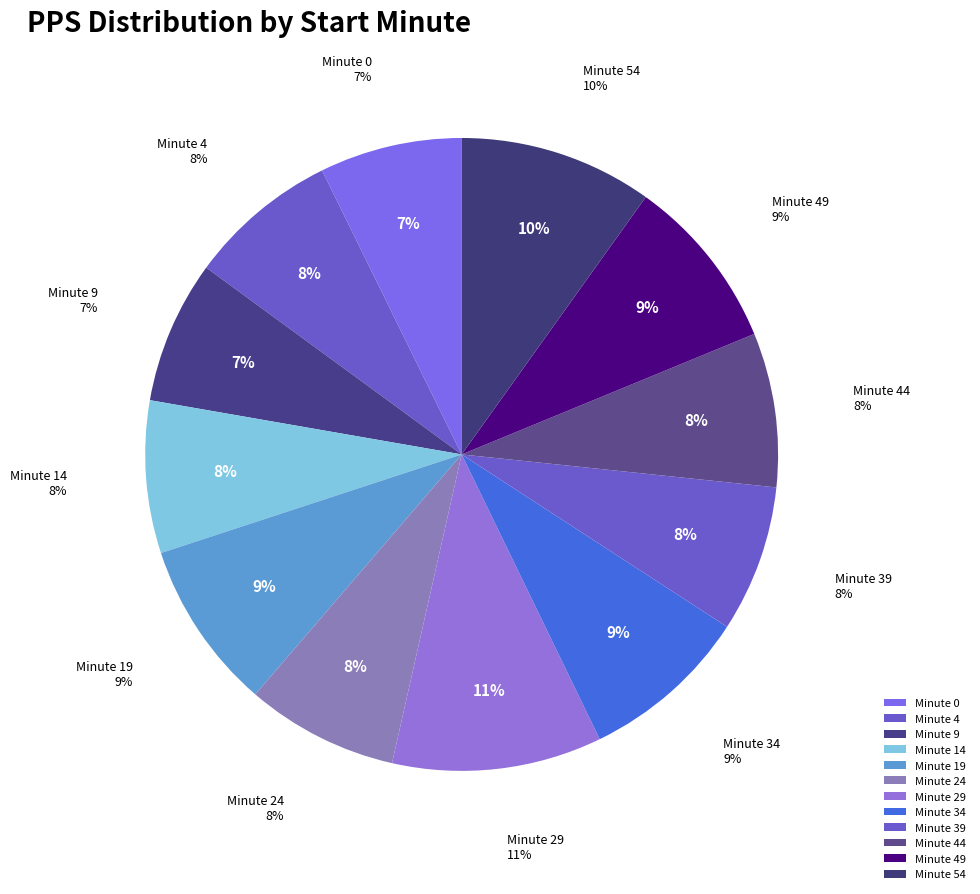

To the nearest percent, what is the difference between the minute_54 and minute_39 slice percentages?

2%